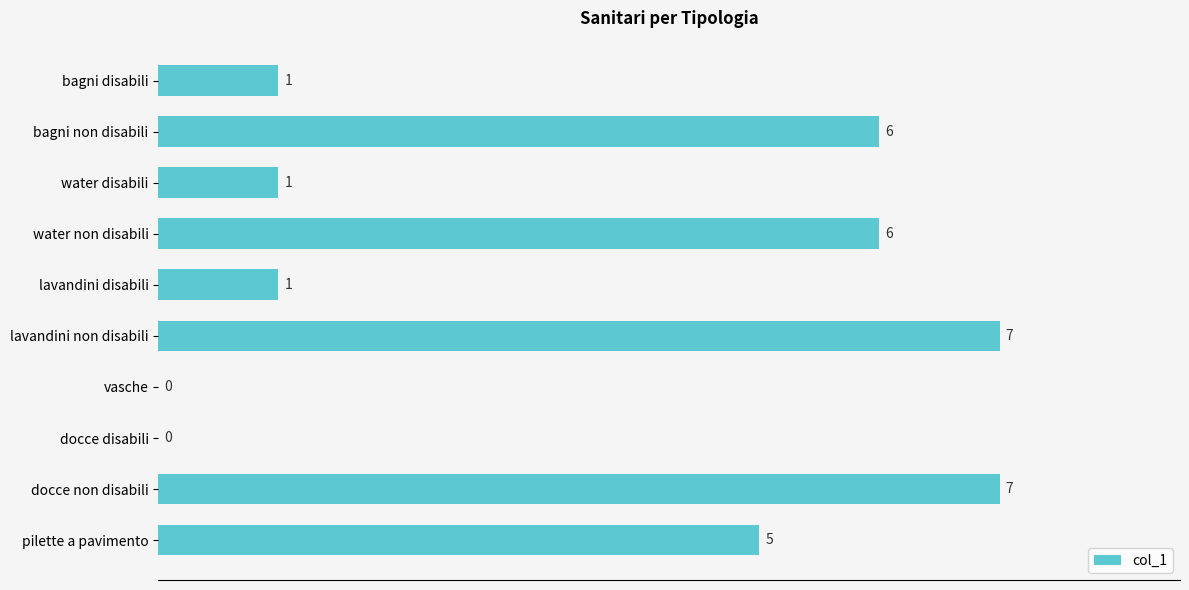

What is the average value?

3